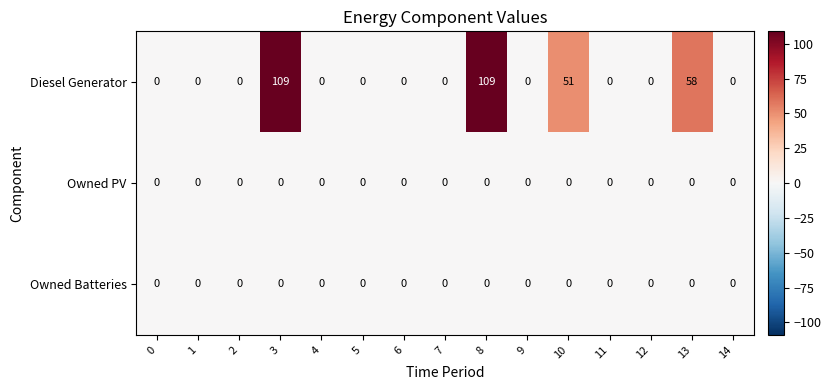

True or false: Owned Batteries has a value of 0 at 1.

True